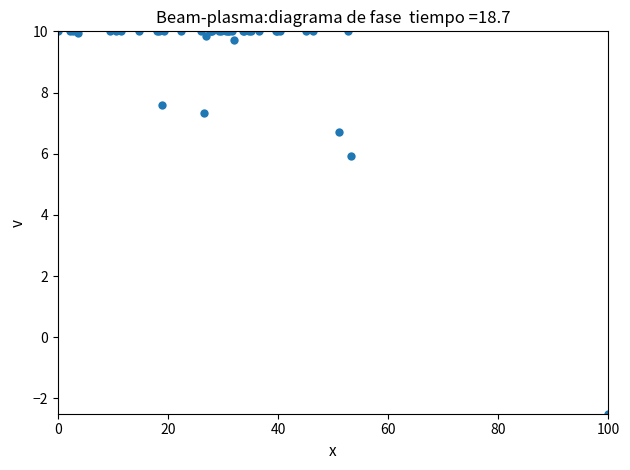

What Y value in the scatter plot is closest to 3?

5.9